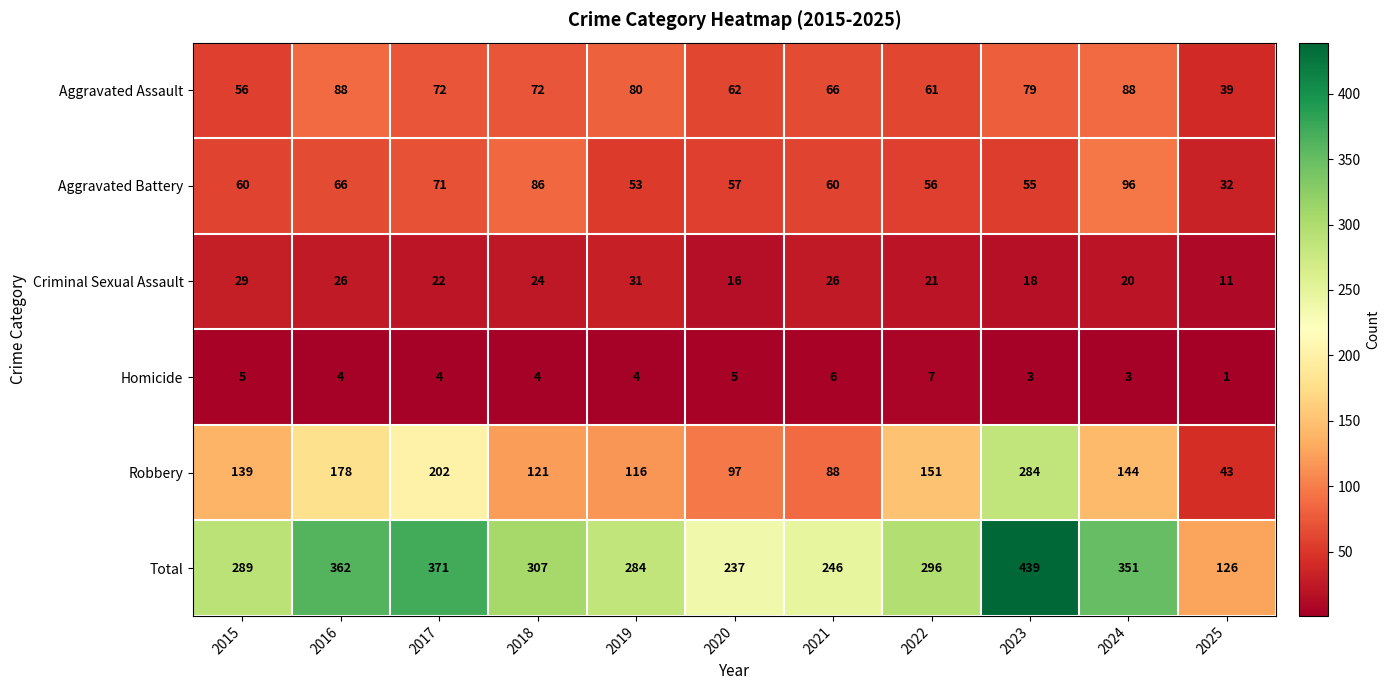

Count the number of categories in the chart.

11